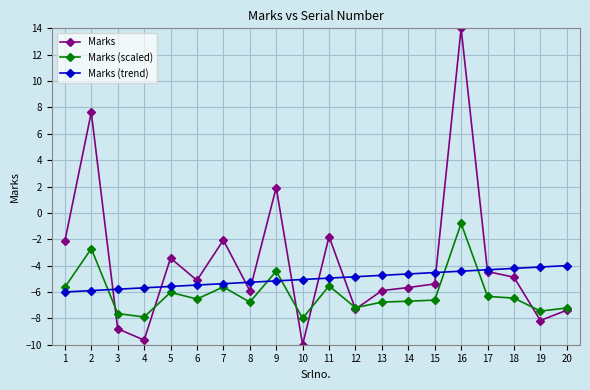

Rank the series at 1 from lowest to highest value.

Marks (trend), Marks (scaled), Marks